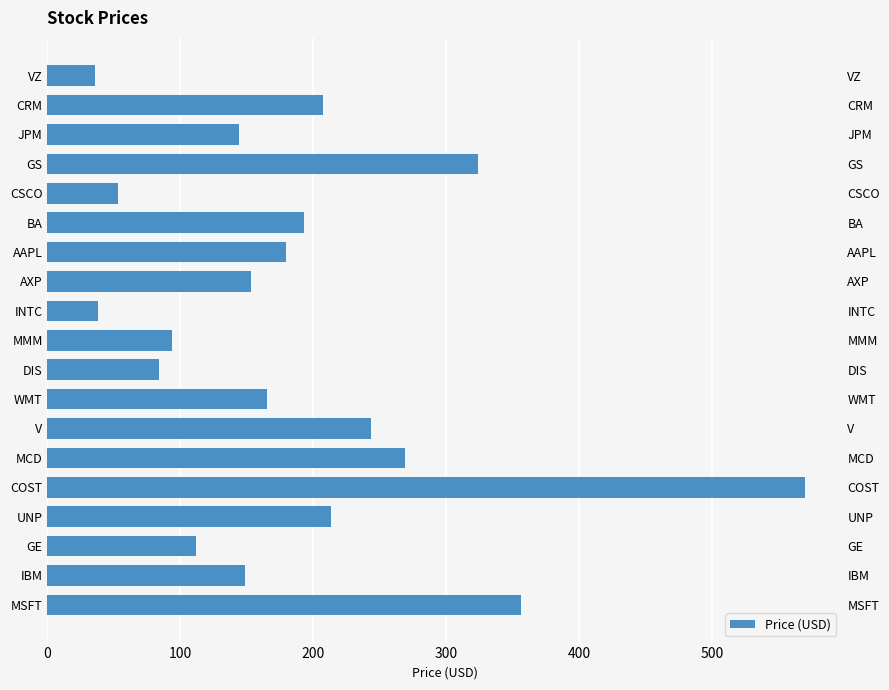

Between INTC and MCD, which is larger?

MCD